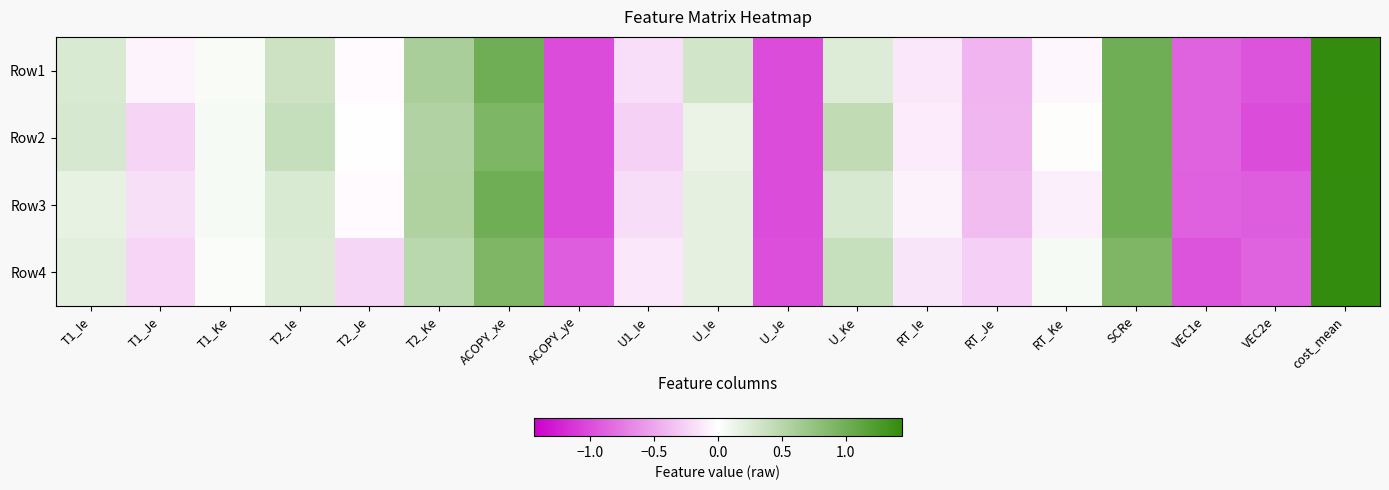

List the series in order of their peak value, lowest first.

Row3, Row4, Row1, Row2